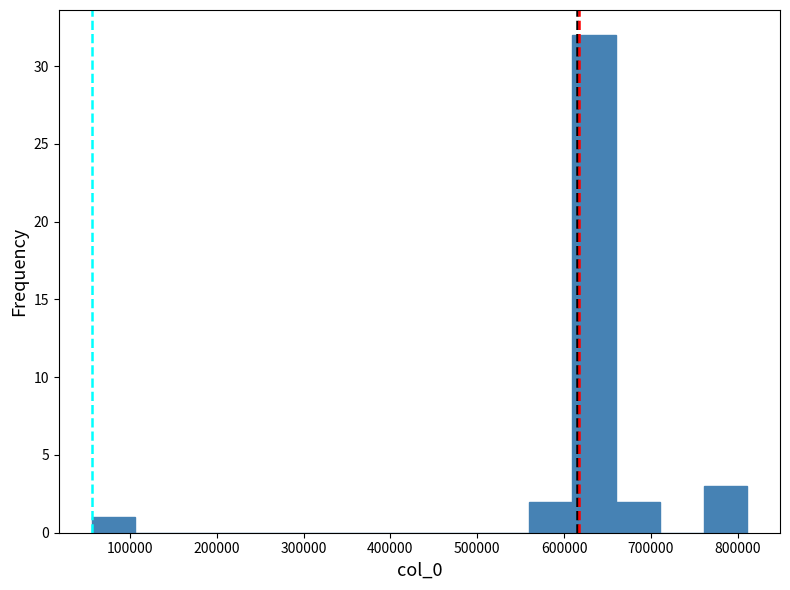

Reading left to right, transcribe this chart: for each bar, give the range it covers on the x-axis and its height. Neither the bar edges nor the heights are printed on the chart, so give them approximately, as read against the axes.

60000 to 110000: 1
110000 to 160000: 0
160000 to 210000: 0
210000 to 260000: 0
260000 to 310000: 0
310000 to 360000: 0
360000 to 410000: 0
410000 to 460000: 0
460000 to 510000: 0
510000 to 560000: 0
560000 to 610000: 2
610000 to 660000: 32
660000 to 710000: 2
710000 to 760000: 0
760000 to 810000: 3